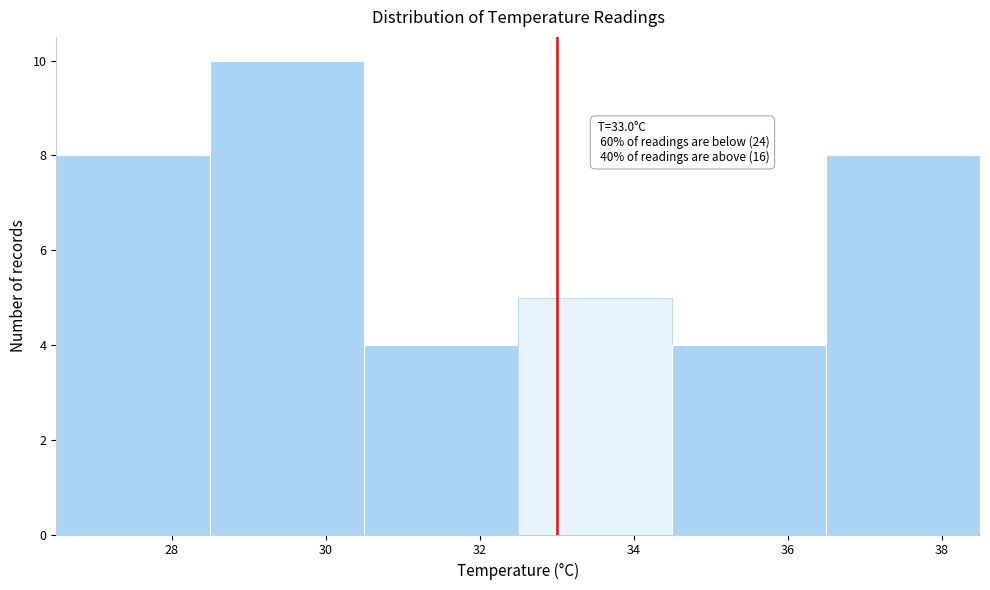

Which range on the x-axis has the tallest bar?

28.5 to 30.5